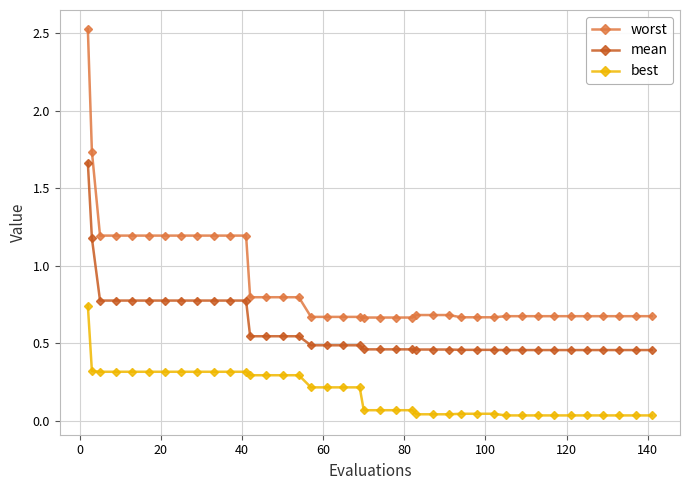

Which series has the widest spread of values?

worst